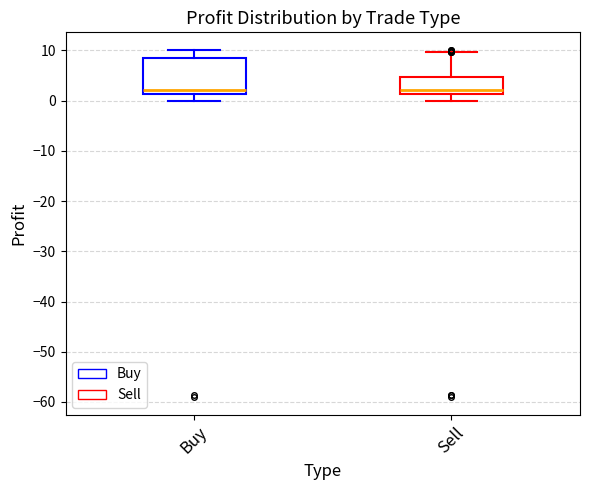

Where does the median line of the box for Sell sit on the y-axis? The values are not printed on the chart, so give them approximately, as read against the axis.

2